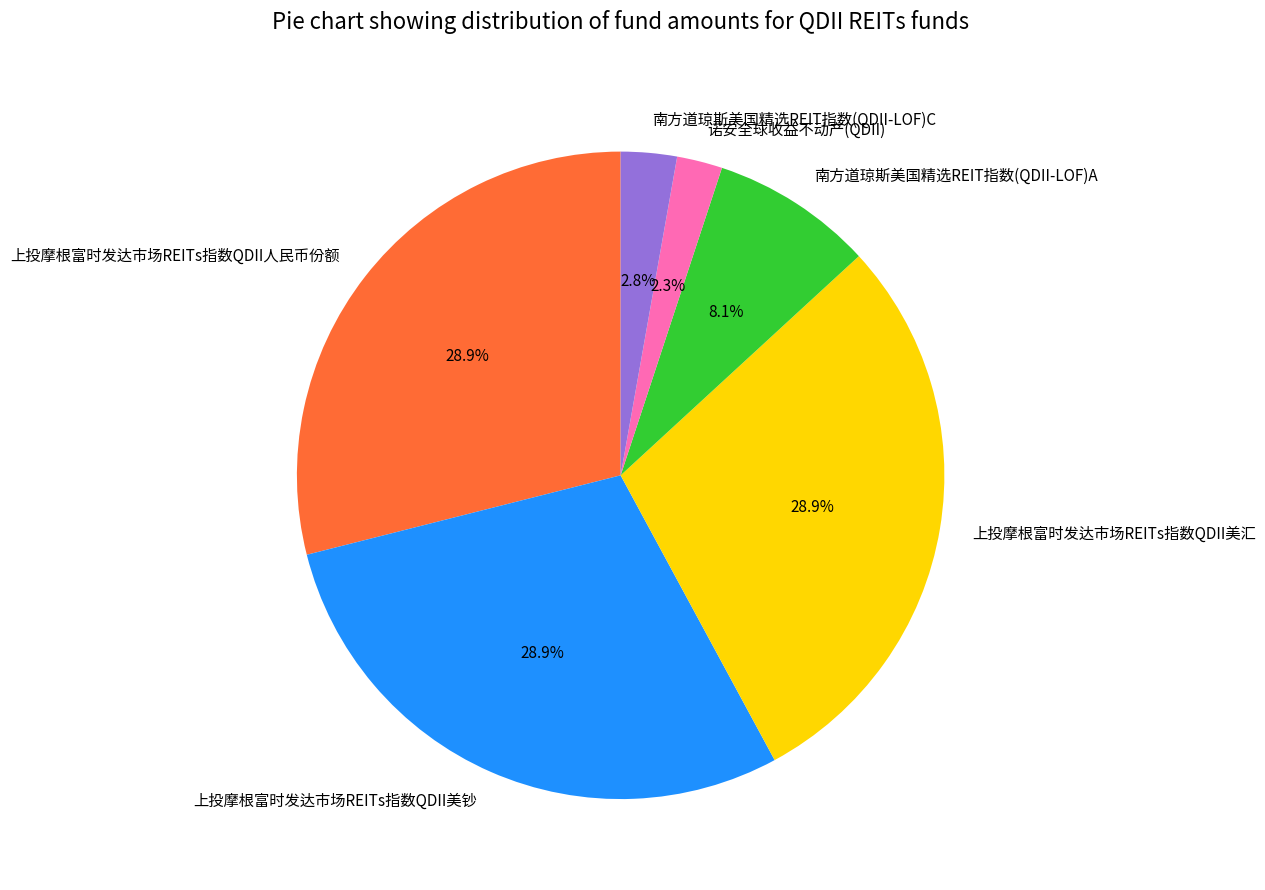

To the nearest percent, what is the combined percentage of 南方道琼斯美国精选REIT指数(QDII-LOF)C and 上投摩根富时发达市场REITs指数QDII人民币份额?

32%